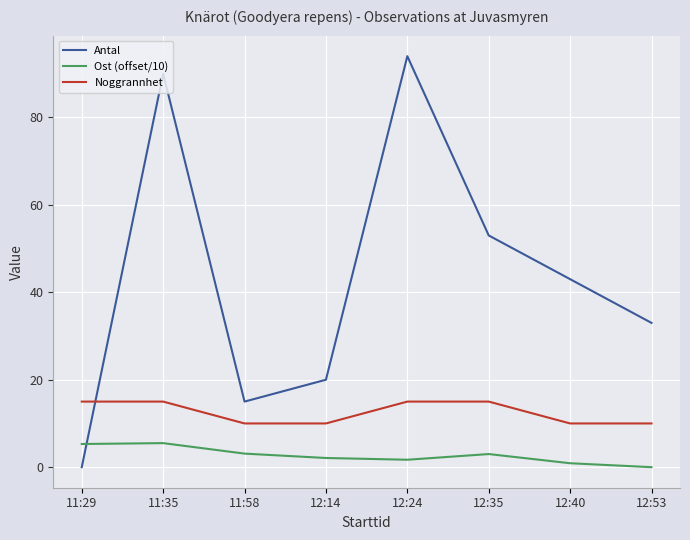

Is it true that Ost (offset/10) equals 5.3 at 11:29?

True